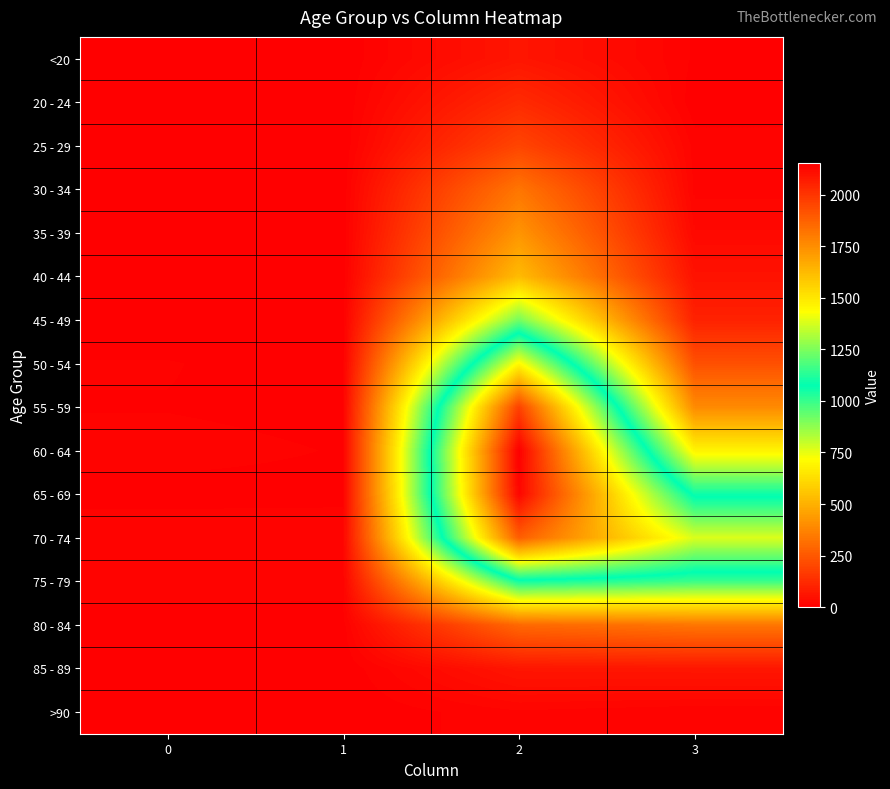

Between 0 and 2, which is larger?

2